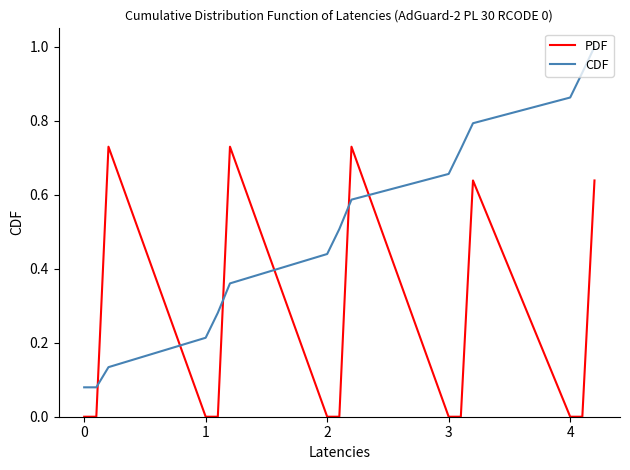

Which series has the largest total across all categories?

CDF